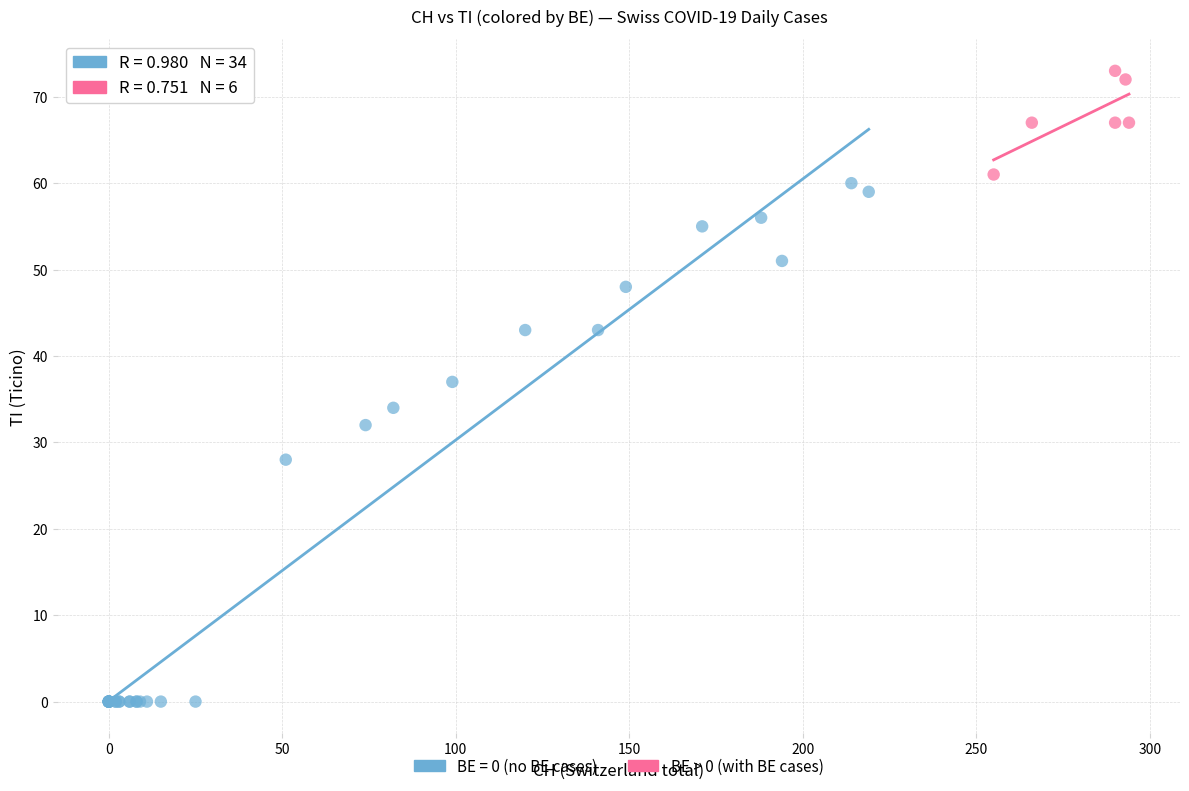

Which series reaches the minimum Y coordinate?

BE = 0 (no BE cases)